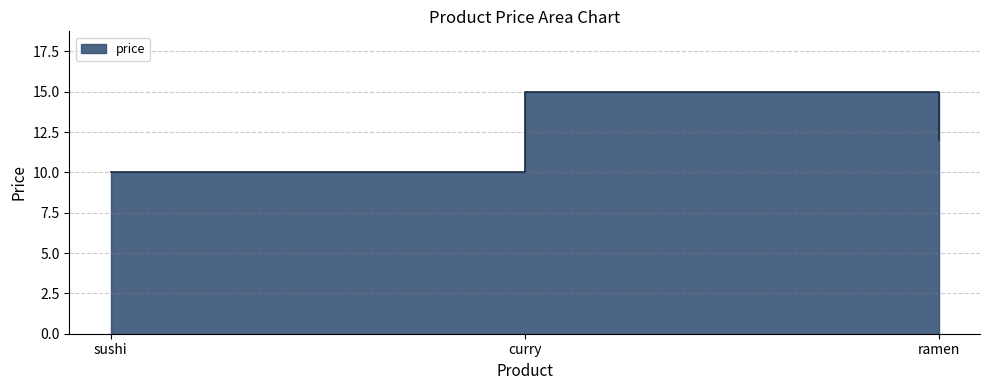

Between ramen and curry, which is larger?

curry